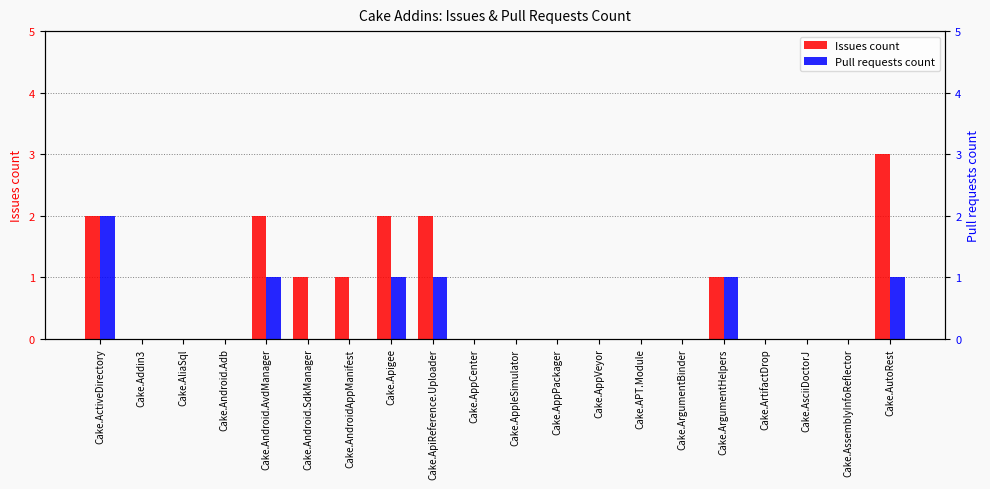

Reading left to right, what are all the values shown in this chart?

Issues count: Cake.ActiveDirectory=2	Cake.Addin3=0	Cake.AliaSql=0	Cake.Android.Adb=0	Cake.Android.AvdManager=2	Cake.Android.SdkManager=1	Cake.AndroidAppManifest=1	Cake.Apigee=2	Cake.ApiReference.Uploader=2	Cake.AppCenter=0	Cake.AppleSimulator=0	Cake.AppPackager=0	Cake.AppVeyor=0	Cake.APT.Module=0	Cake.ArgumentBinder=0	Cake.ArgumentHelpers=1	Cake.ArtifactDrop=0	Cake.AsciiDoctorJ=0	Cake.AssemblyInfoReflector=0	Cake.AutoRest=3
Pull requests count: Cake.ActiveDirectory=2	Cake.Addin3=0	Cake.AliaSql=0	Cake.Android.Adb=0	Cake.Android.AvdManager=1	Cake.Android.SdkManager=0	Cake.AndroidAppManifest=0	Cake.Apigee=1	Cake.ApiReference.Uploader=1	Cake.AppCenter=0	Cake.AppleSimulator=0	Cake.AppPackager=0	Cake.AppVeyor=0	Cake.APT.Module=0	Cake.ArgumentBinder=0	Cake.ArgumentHelpers=1	Cake.ArtifactDrop=0	Cake.AsciiDoctorJ=0	Cake.AssemblyInfoReflector=0	Cake.AutoRest=1